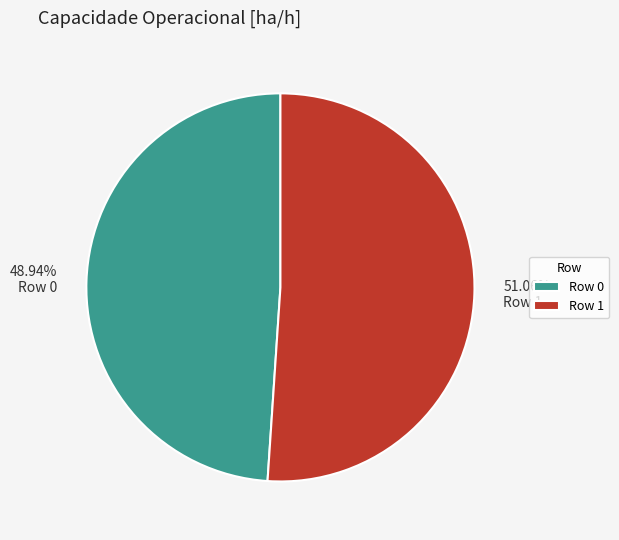

How many slices are in this pie chart?

2